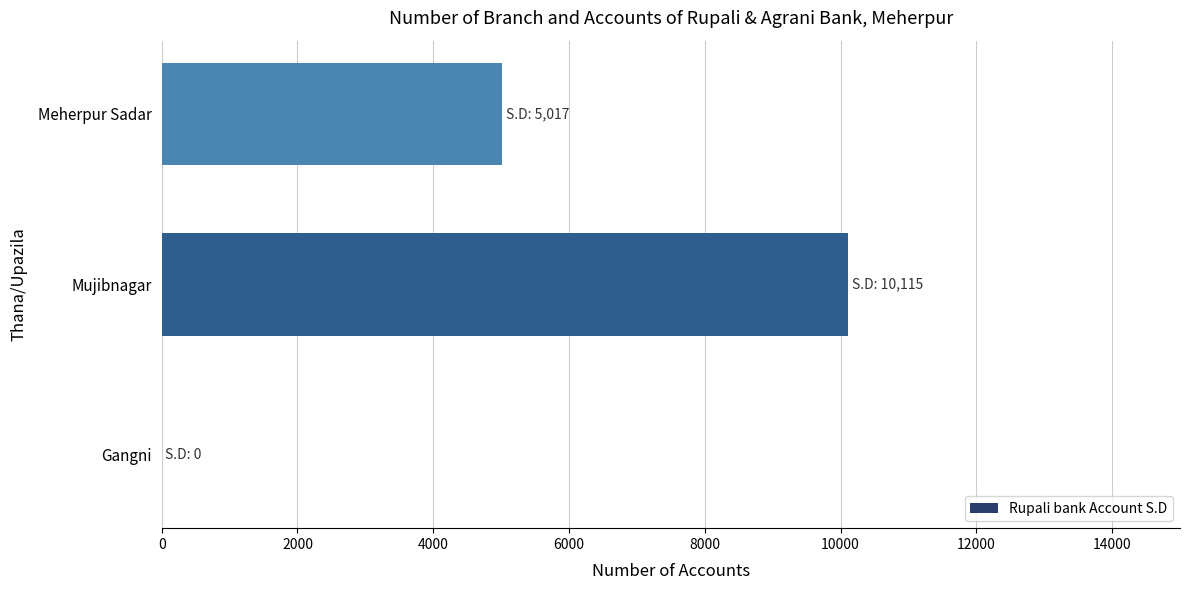

Are the bars horizontal?

Yes